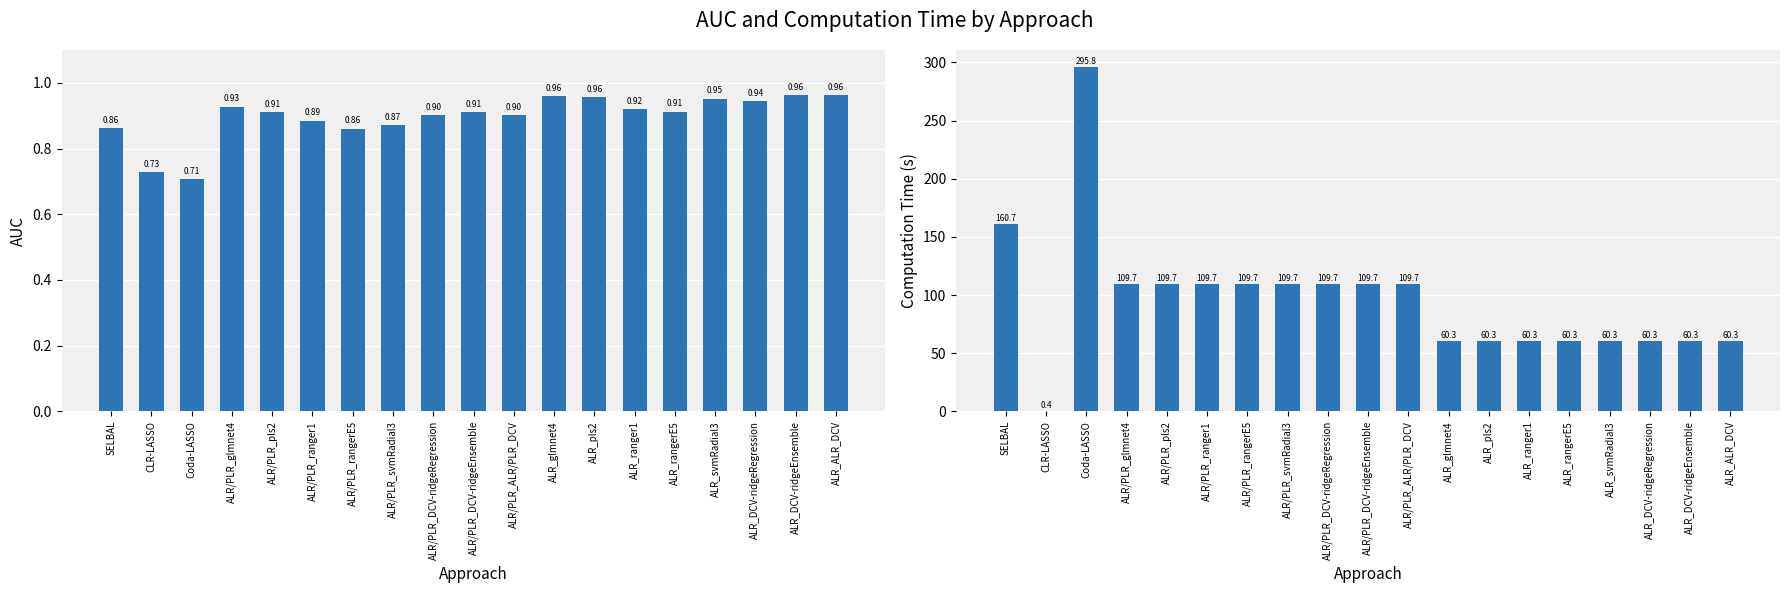

How many bars are there in total?

38